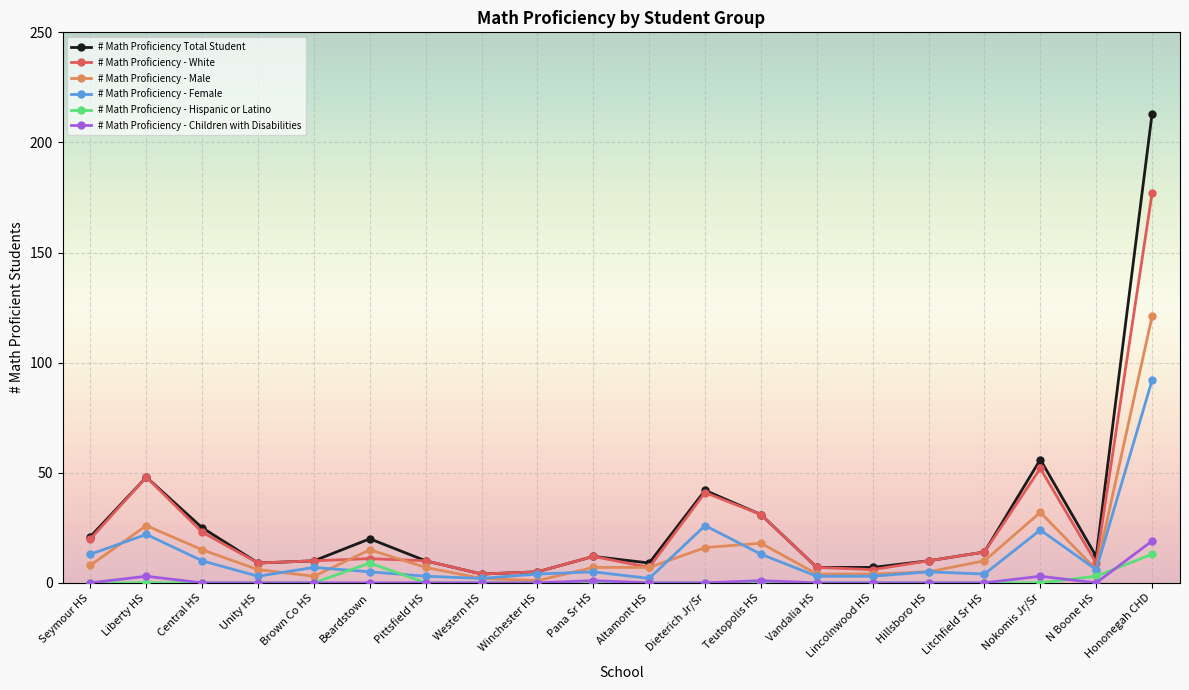

How many series are shown in this chart?

6